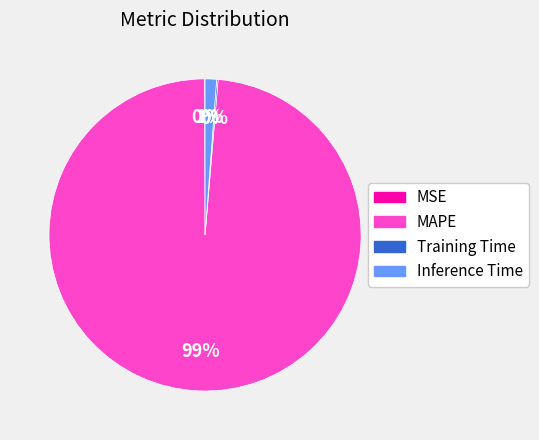

What is the largest slice in the pie chart?

MAPE